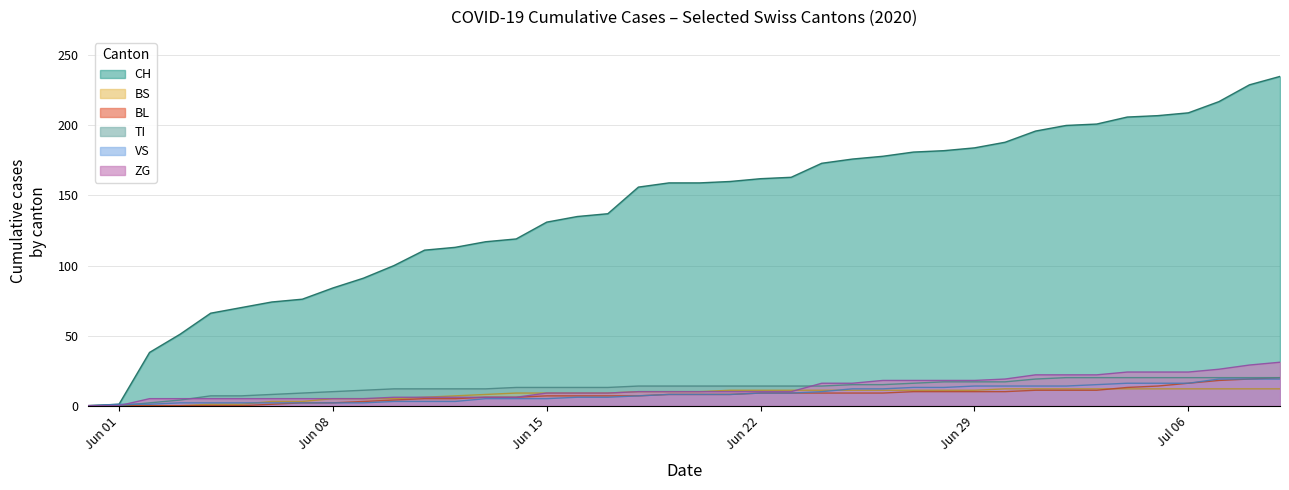

True or false: VS and BL cross at least once.

False